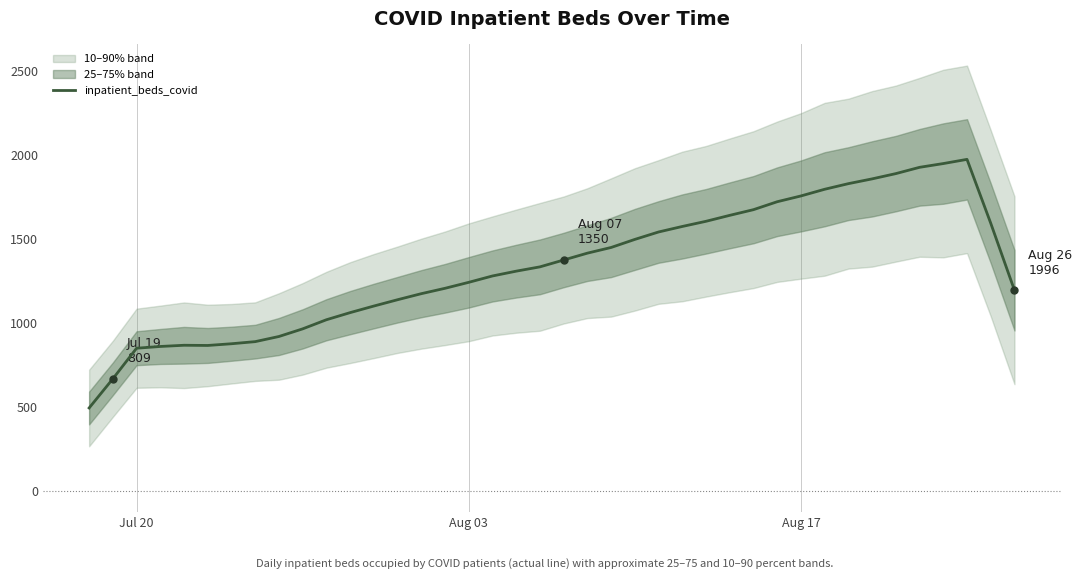

Reading left to right, extract all data points from this chart.

492.8	666.4	848.4	858.8	866.0	864.8	875.0	887.6	918.2	963.6	1017.8	1060.2	1099.4	1137.0	1173.0	1205.0	1240.6	1278.4	1307.0	1332.6	1373.4	1414.2	1448.0	1496.0	1540.2	1573.0	1603.8	1639.2	1673.0	1720.2	1754.6	1794.4	1827.8	1856.2	1887.6	1925.0	1947.4	1972.4	1592.2	1193.4